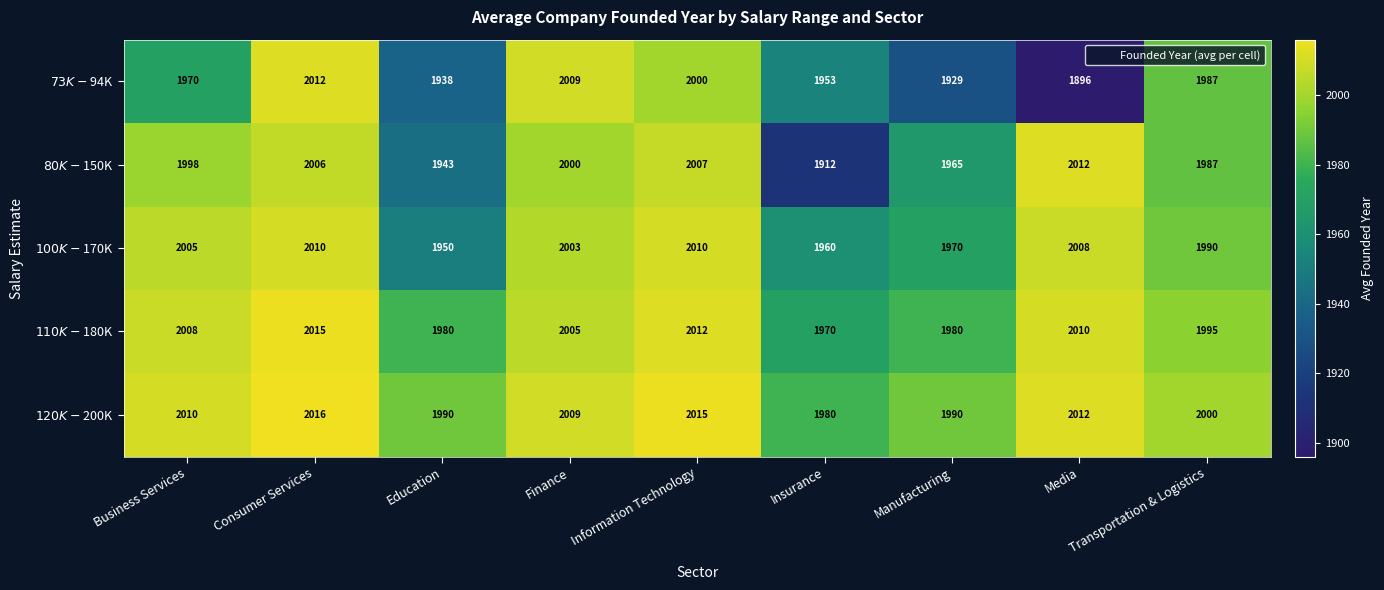

What is the spread (max minus min) of values at Consumer Services?

10